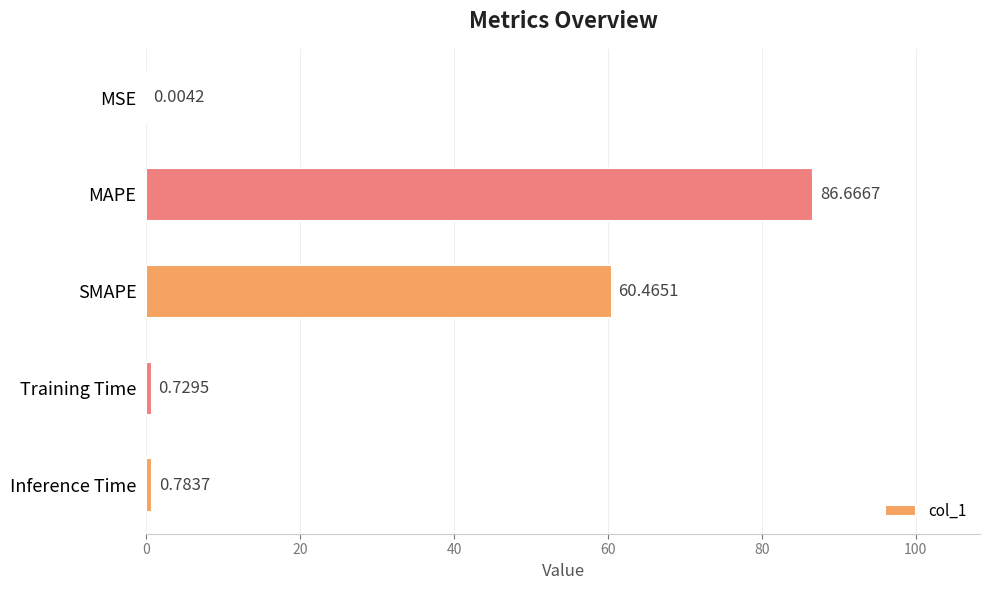

Where is the data nearest to the value 43?

SMAPE